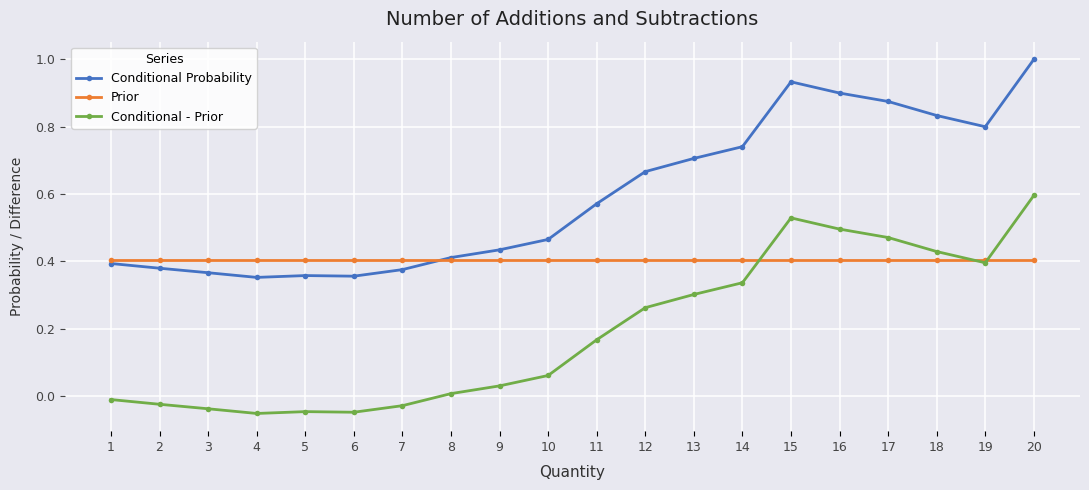

Which series has the largest total across all categories?

Conditional Probability